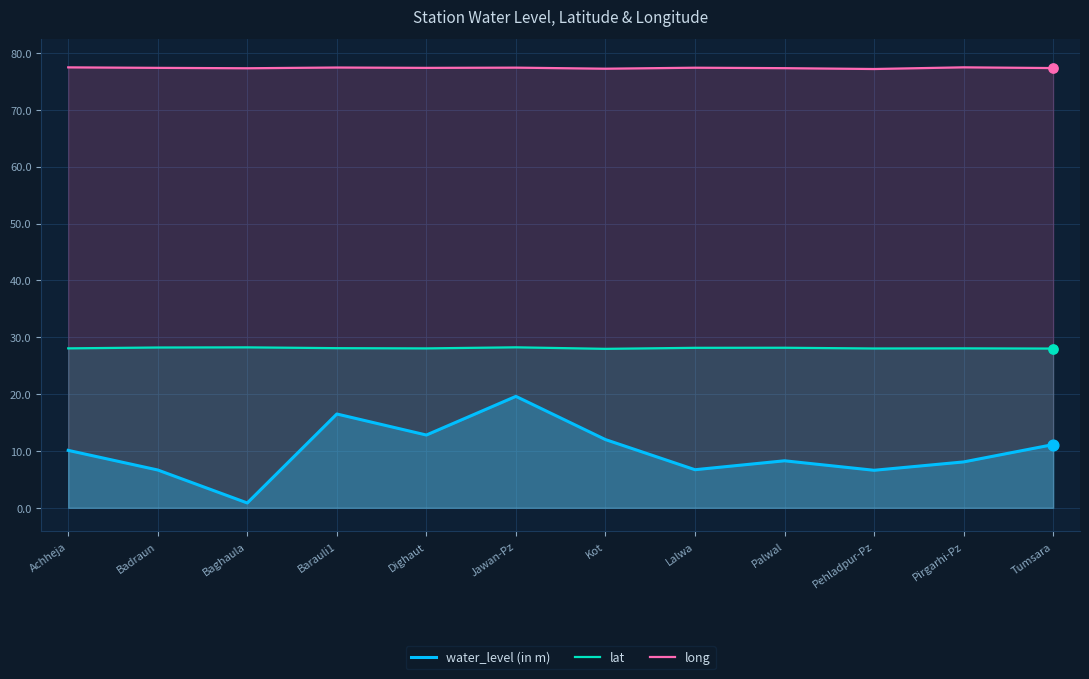

At how many categories does at least one series exceed 10?

12